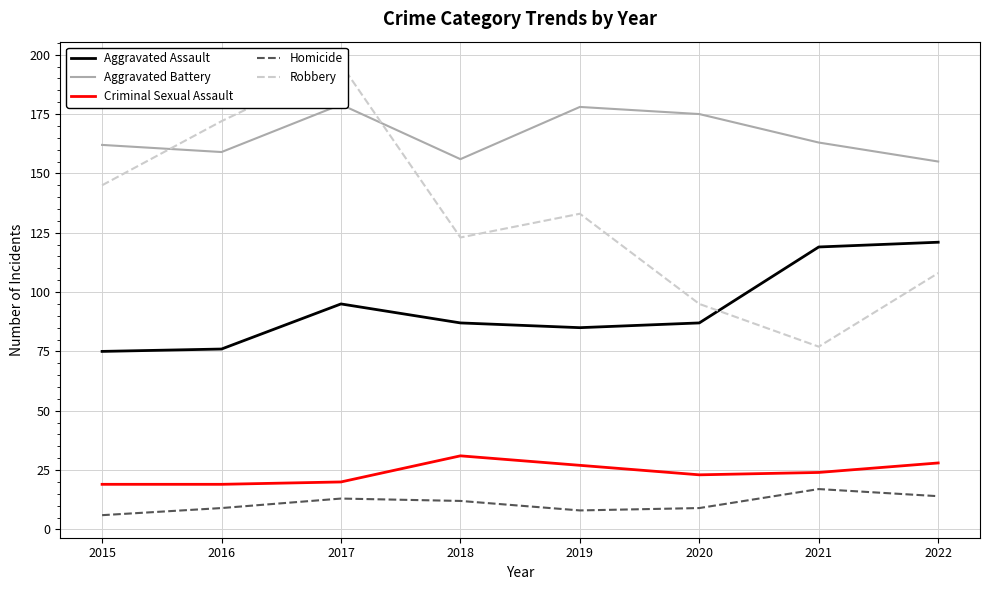

Reading left to right, transcribe all the data shown in this chart.

Aggravated Assault: 75	76	95	87	85	87	119	121
Aggravated Battery: 162	159	179	156	178	175	163	155
Criminal Sexual Assault: 19	19	20	31	27	23	24	28
Homicide: 6	9	13	12	8	9	17	14
Robbery: 145	172	196	123	133	95	77	108